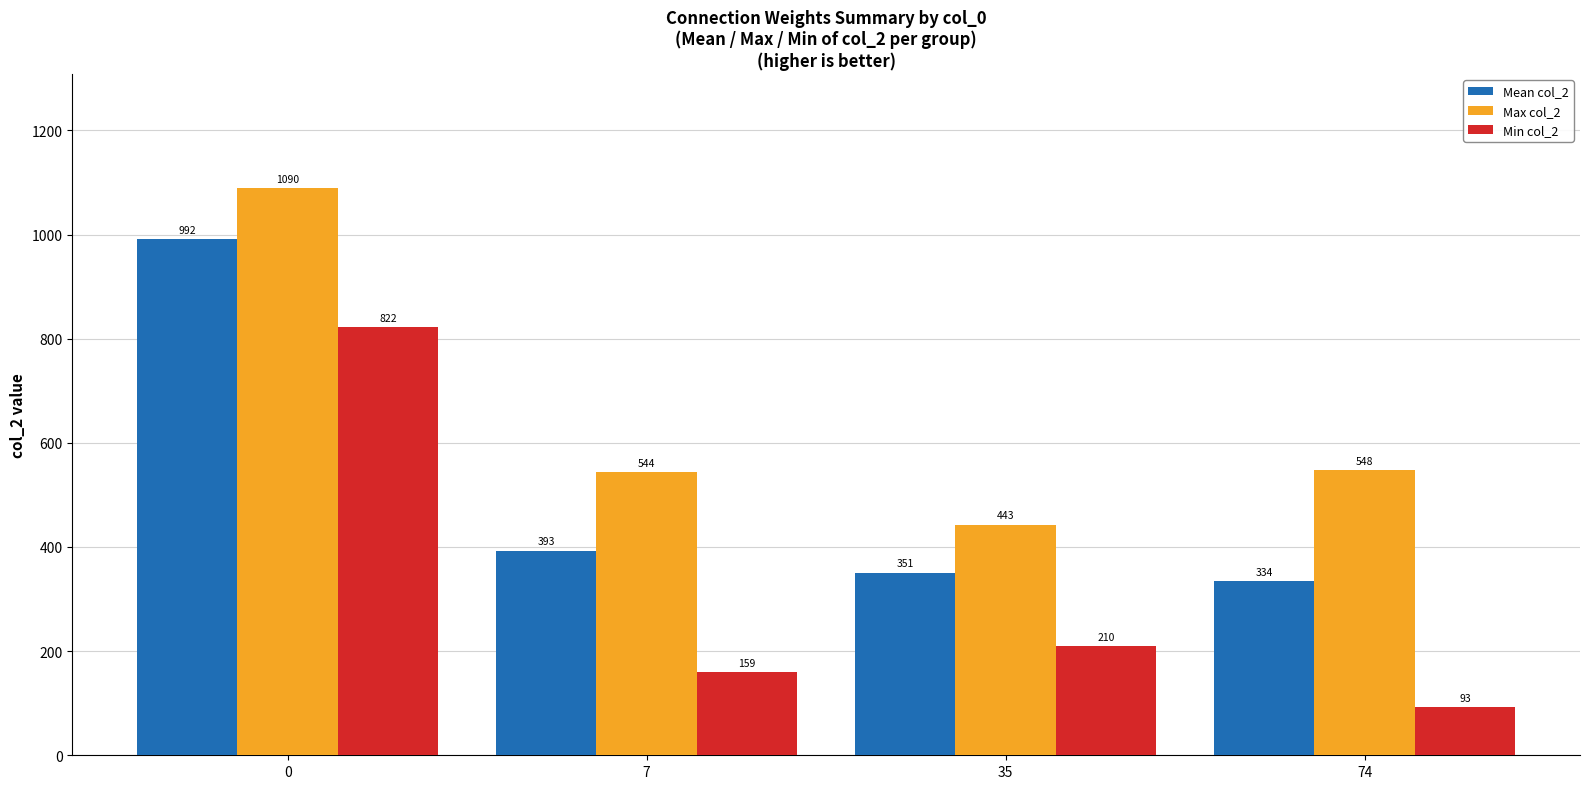

Is it true that Min col_2 equals 258 at 7?

False